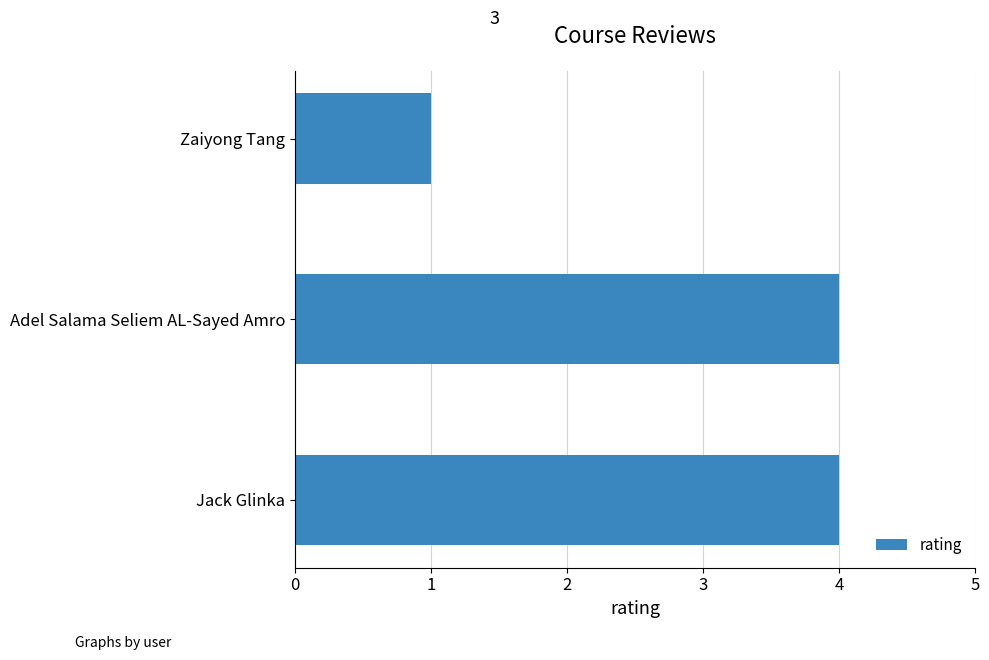

What is the average value?

3